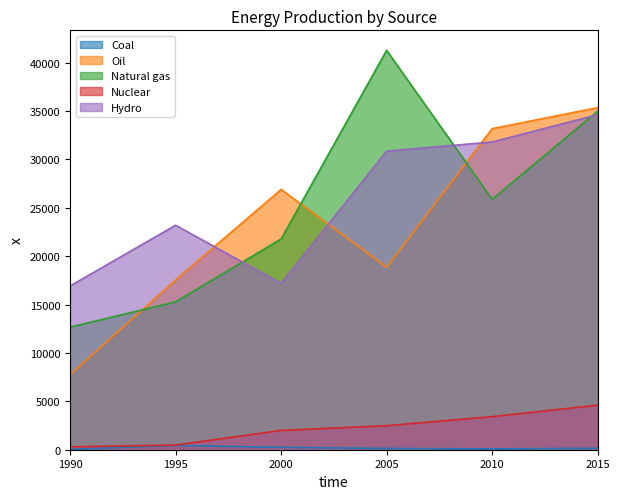

Reading right to left, what are all the values shown in this chart?

Coal: 2015=148	2010=88	2005=129	2000=241	1995=440	1990=38
Oil: 2015=35362	2010=33186	2005=18868	2000=26904	1995=17547	1990=7748
Natural gas: 2015=35001	2010=25879	2005=41286	2000=21780	1995=15281	1990=12669
Nuclear: 2015=4605	2010=3420	2005=2484	2000=1997	1995=483	1990=293
Hydro: 2015=34633	2010=31811	2005=30862	2000=17194	1995=23206	1990=16925